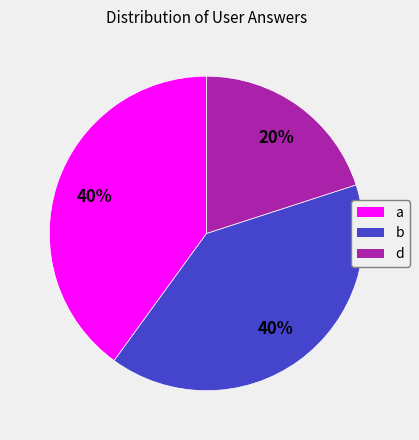

Between d and a, which is larger?

a